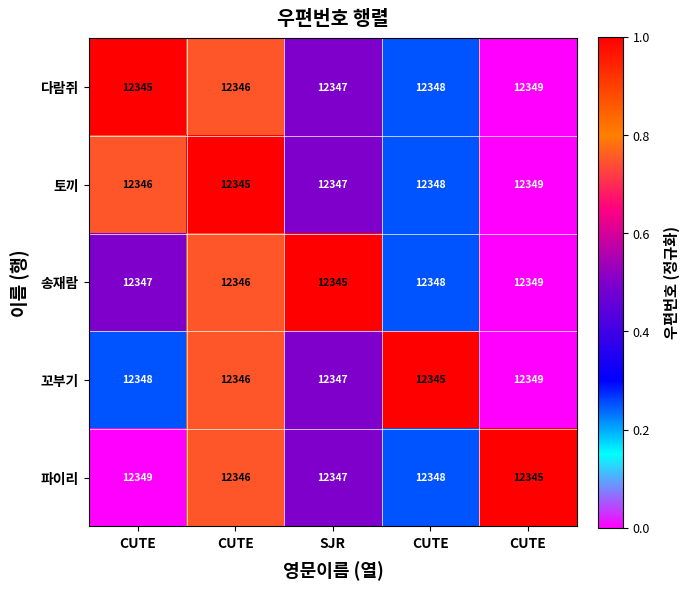

How many distinct data groups are displayed?

5